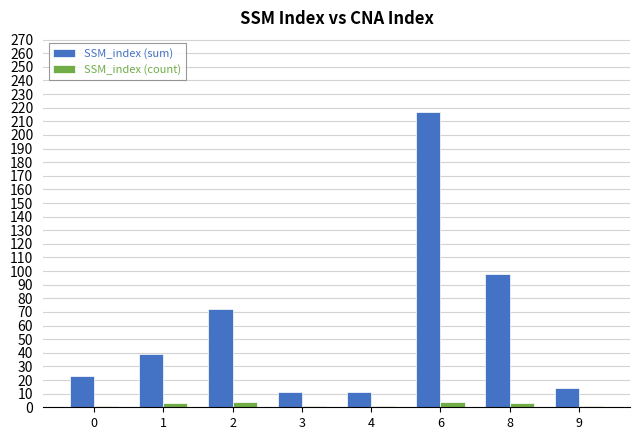

Rank the series by their maximum value, from lowest to highest.

SSM_index (count), SSM_index (sum)